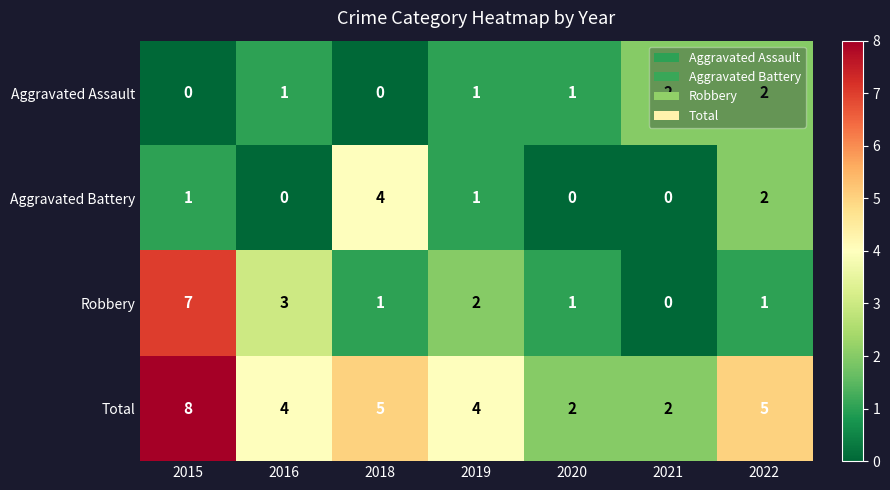

What is the total value across all series at 2022?

10